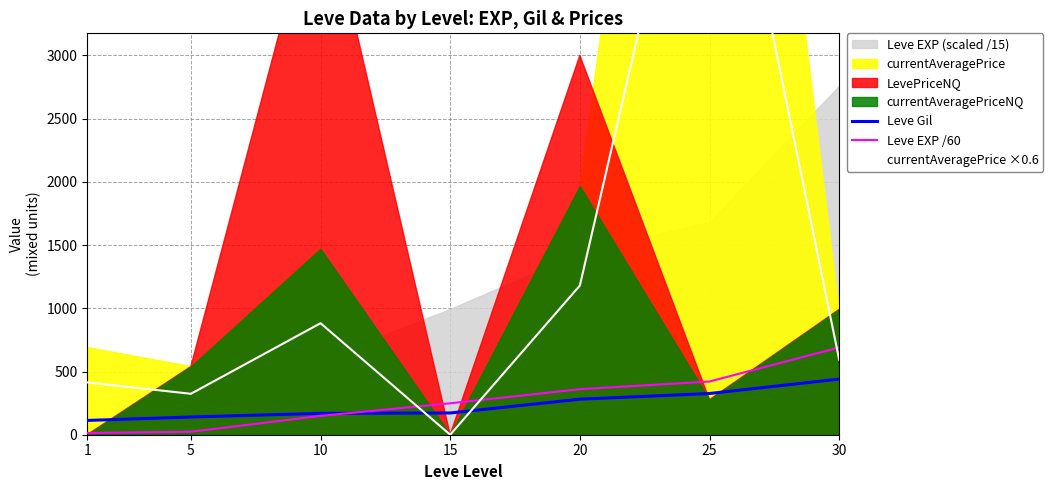

List the labels in order of Leve Gil value, largest first.

30, 25, 20, 15, 10, 5, 1